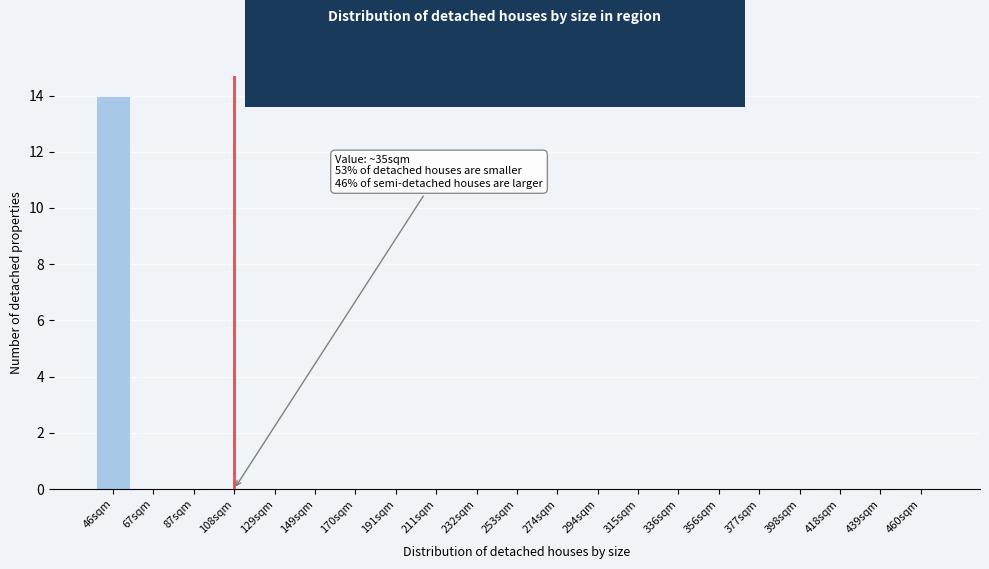

Reading left to right, transcribe all the data shown in this chart.

46sqm=14	67sqm=0	87sqm=0	108sqm=0	129sqm=0	149sqm=0	170sqm=0	191sqm=0	211sqm=0	232sqm=0	253sqm=0	274sqm=0	294sqm=0	315sqm=0	336sqm=0	356sqm=0	377sqm=0	398sqm=0	418sqm=0	439sqm=0	460sqm=0